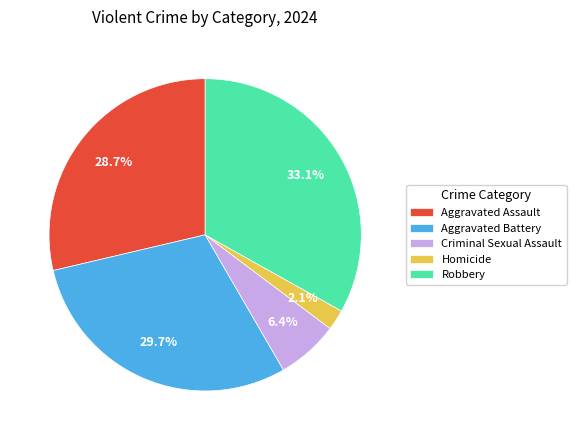

Approximately how many times larger is the value at Aggravated Battery compared to Aggravated Assault?

1.0